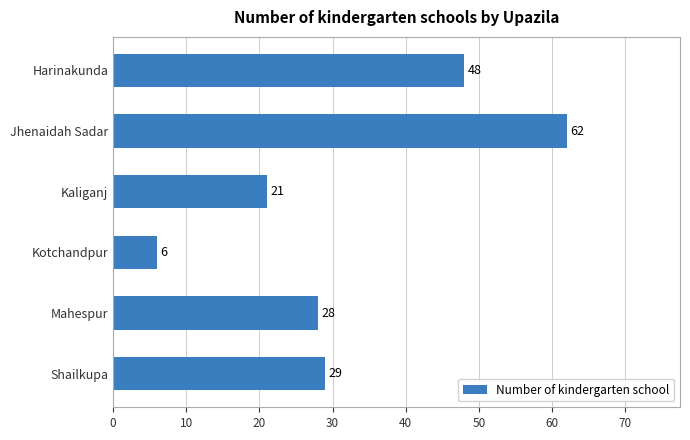

List the labels in order of value, largest first.

Jhenaidah Sadar, Harinakunda, Shailkupa, Mahespur, Kaliganj, Kotchandpur